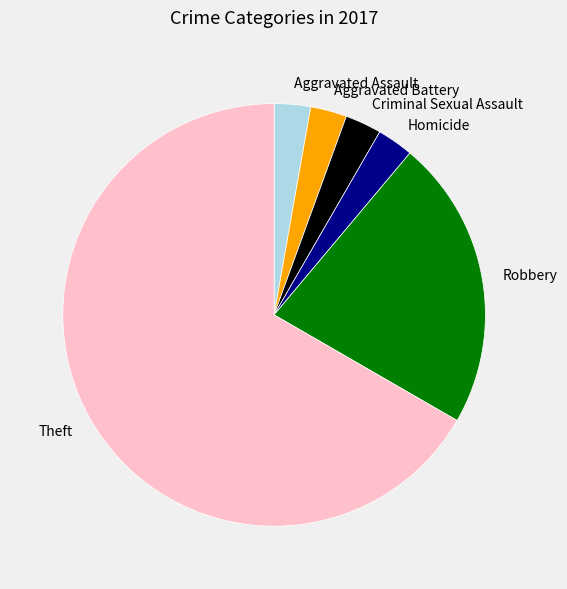

What is the largest slice in the pie chart?

Theft